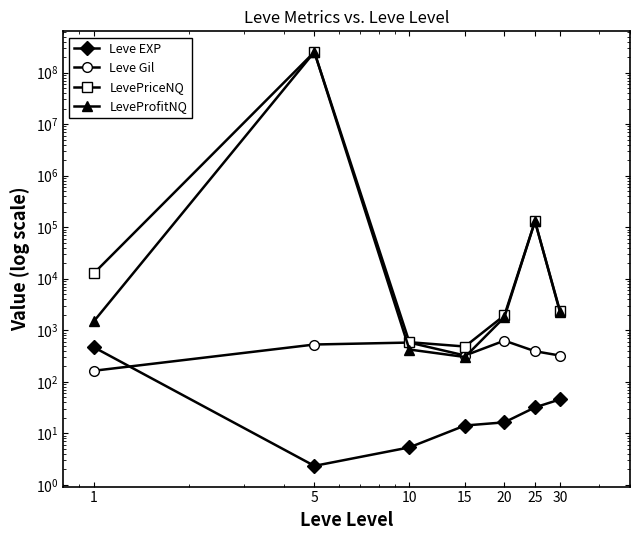

What is the total value across all series at 20?

4368.1